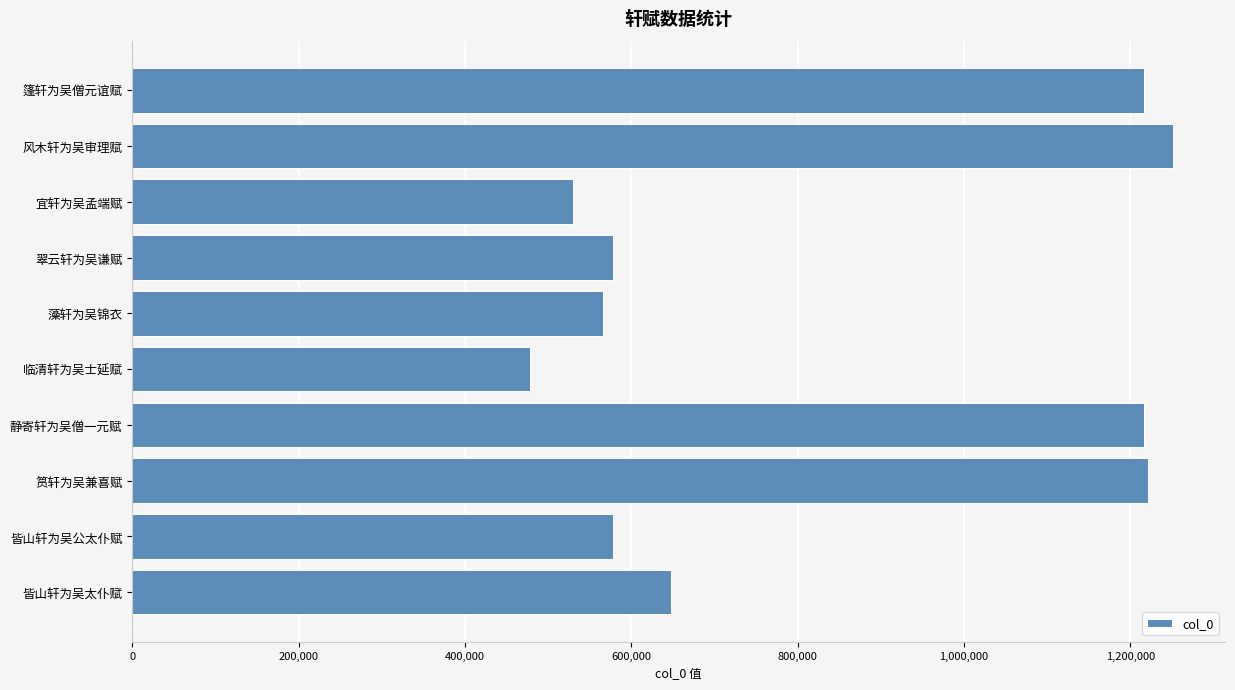

The value at 藻轩为吴锦衣 is 356549. True or false?

False